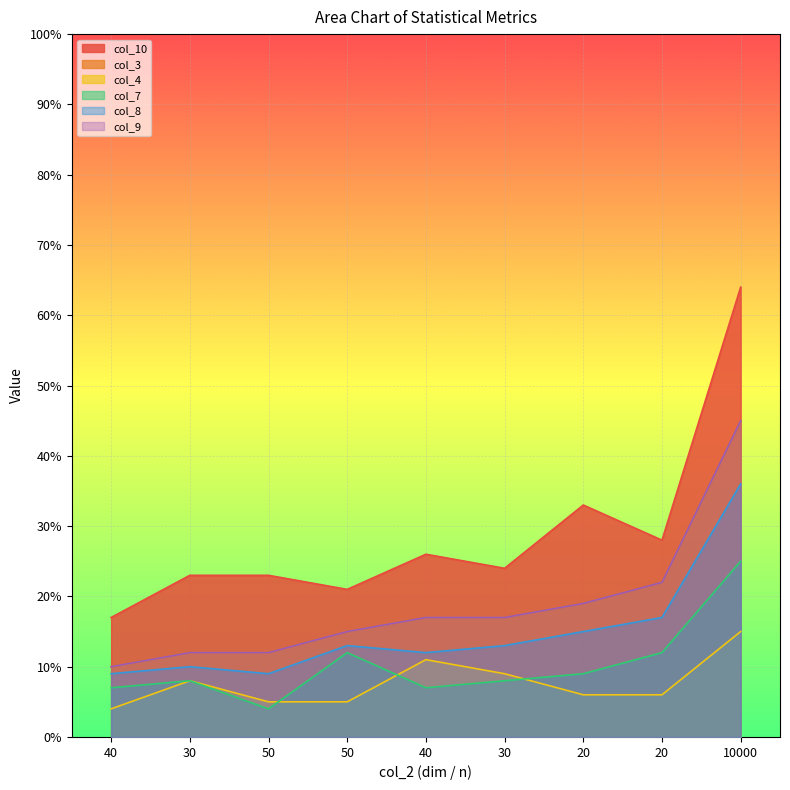

How many col_4 values are between 0 and 1?

9